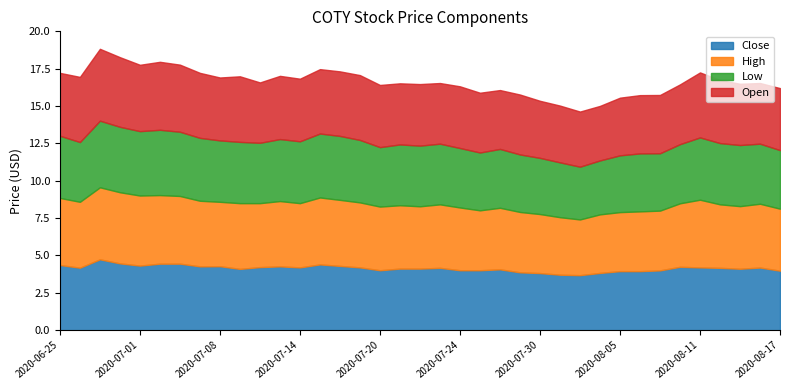

What is the label of the 26th point from the right?

2020-07-13